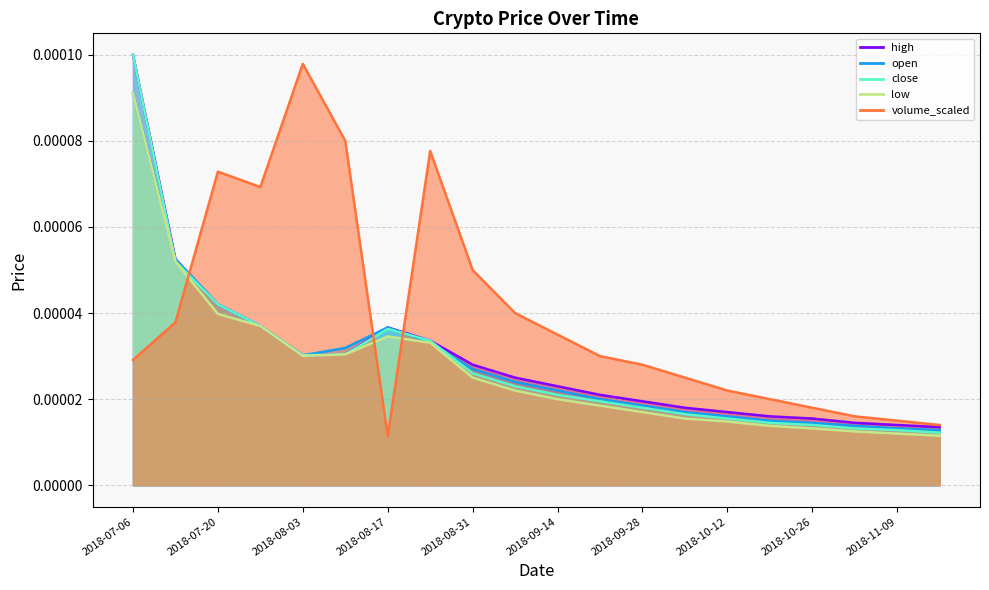

How many lines are shown in the chart?

5